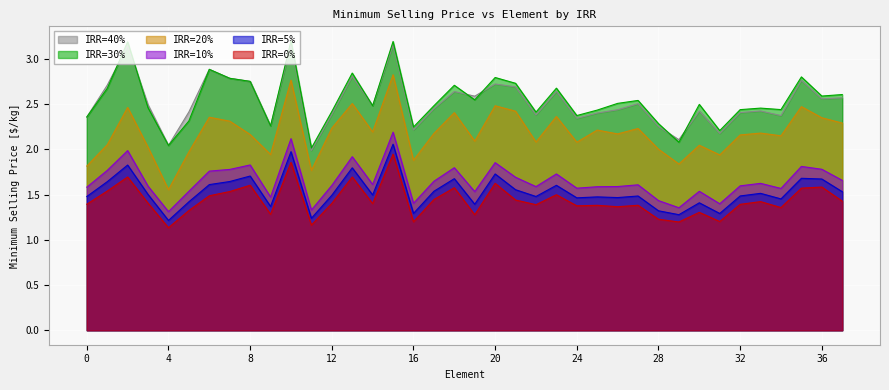

How many lines are shown in the chart?

6